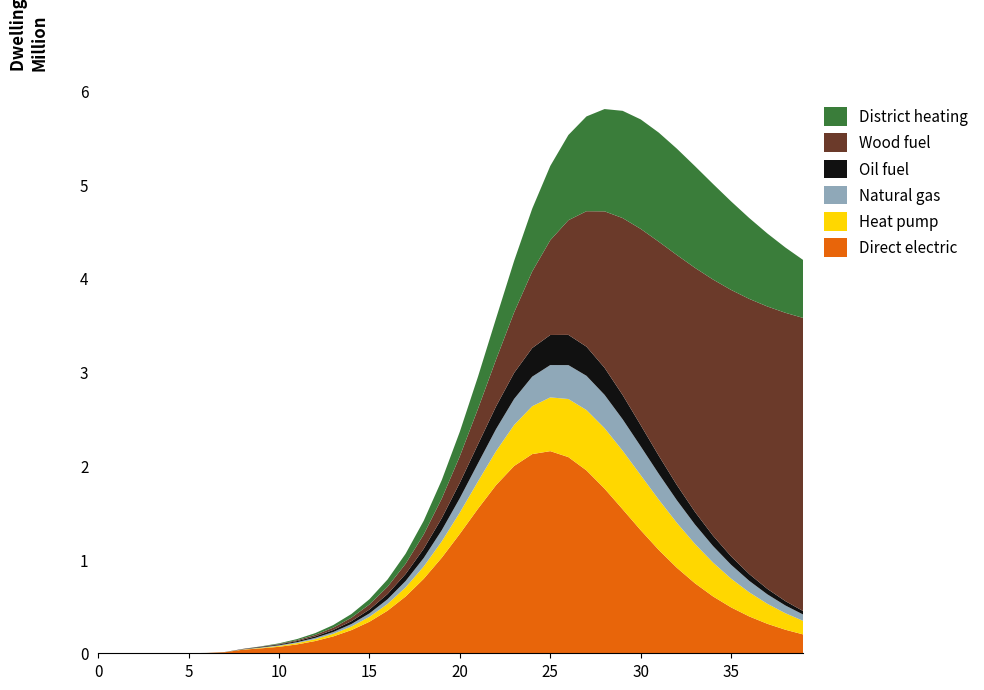

Reading left to right, transcribe all the data shown in this chart.

Direct electric: 0=0.0	1=6.3	2=23.1	3=79.7	4=274.5	5=945.1	6=3252.6	7=11187.1	8=38393.7	9=52344.4	10=69110.2	11=94678.2	12=130629.9	13=179996.0	14=246912.8	15=336439.2	16=454206.2	17=605618.8	18=794341.7	19=1019918.9	20=1274791.1	21=1541759.2	22=1793807.9	23=1998214.0	24=2124994.7	25=2156476.1	26=2092870.5	27=1950787.3	28=1756169.2	29=1536051.7	30=1312788.7	31=1101779.5	32=911793.6	33=746502.0	34=606198.1	35=489224.7	36=392982.1	37=314568.1	38=251144.9	39=200125.9
Heat pump: 0=1.0	1=0.9	2=1.7	3=4.8	4=15.9	5=54.2	6=186.3	7=640.7	8=2203.3	9=5289.9	10=9425.9	11=13985.4	12=19771.5	13=27537.9	14=38110.9	15=52483.5	16=71862.2	17=97659.1	18=131397.1	19=174482.8	20=227801.3	21=291134.2	22=362510.1	23=437755.9	24=510612.2	25=573659.3	26=619915.0	27=644525.0	28=645834.2	29=625449.6	30=587424.6	31=537041.1	32=479668.8	33=419980.6	34=361572.3	35=306901.1	36=257417.3	37=213778.3	38=176074.7	39=144027.9
Natural gas: 0=0.0	1=0.2	2=1.2	3=4.5	4=15.8	5=54.5	6=187.7	7=646.1	8=2220.7	9=4799.8	10=7130.7	11=10057.6	12=14002.4	13=19395.4	14=26755.6	15=36725.5	16=50077.1	17=67676.9	18=90384.9	19=118857.3	20=153234.1	21=192748.6	22=235382.1	23=277784.0	24=315667.2	25=344698.5	26=361590.2	27=364913.4	28=355285.3	29=334938.5	30=306965.4	31=274580.4	32=240603.5	33=207208.9	34=175881.8	35=147499.3	36=122462.0	37=100832.3	38=82453.2	39=67042.1
Oil fuel: 0=0.0	1=0.5	2=1.9	3=6.7	4=23.0	5=79.4	6=273.1	7=939.8	8=3229.3	9=6569.1	10=8540.4	11=11508.8	12=15788.7	13=21752.1	14=29911.0	15=40923.4	16=55569.1	17=74678.5	18=98981.6	19=128844.5	20=163890.7	21=202583.3	22=241962.7	23=277816.6	24=305471.3	25=321052.7	26=322673.6	27=310929.3	28=288480.9	29=259047.5	30=226359.7	31=193464.2	32=162461.2	33=134555.3	34=110256.0	35=89604.0	36=72363.4	37=58161.1	38=46577.9	39=37201.0
Wood fuel: 0=0.0	1=0.2	2=0.6	3=1.8	4=5.8	5=19.6	6=67.0	7=230.0	8=790.5	9=2447.6	10=5397.7	11=9877.6	12=16249.4	13=25141.5	14=37460.8	15=54443.9	16=77728.6	17=109428.1	18=152178.8	19=209122.0	20=283757.9	21=379610.6	22=499666.5	23=645633.5	24=817189.1	25=1011488.9	26=1223190.9	27=1445078.6	28=1669115.4	29=1887596.0	30=2094069.7	31=2283857.9	32=2454160.1	33=2603860.0	34=2733169.6	35=2843233.1	36=2935765.2	37=3012759.4	38=3076276.3	39=3128301.8
District heating: 0=0.0	1=0.0	2=0.0	3=0.0	4=0.0	5=0.0	6=0.0	7=0.0	8=0.0	9=2417.2	10=6446.8	11=11681.1	12=18491.0	13=27498.8	14=39567.1	15=55833.4	16=77754.1	17=107131.9	18=146088.3	19=196931.3	20=261855.6	21=342429.6	22=438890.1	23=549391.7	24=669504.5	25=792296.8	26=909176.6	27=1011331.8	28=1091300.5	29=1144155.3	30=1167995.7	31=1163757.0	32=1134559.6	33=1084878.2	34=1019753.9	35=944172.9	36=862649.3	37=778995.5	38=696238.7	39=616638.5